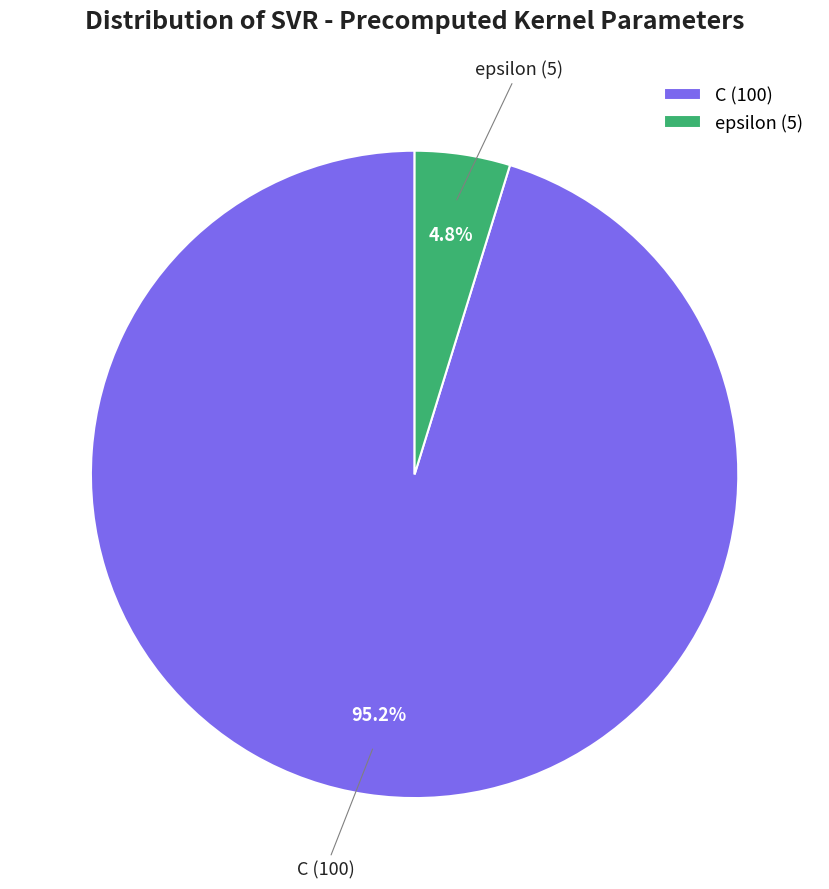

Which category has the biggest portion of the pie?

C